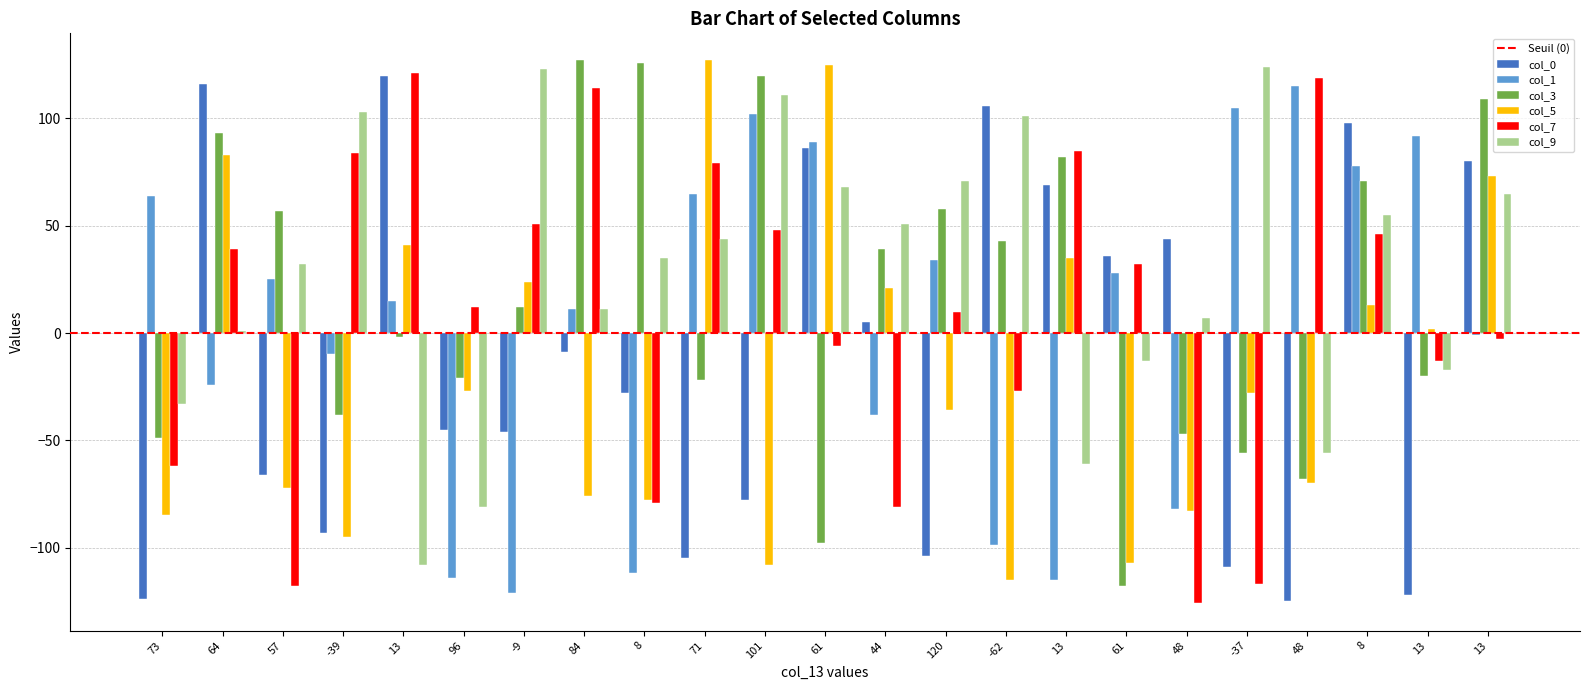

Reading right to left, extract all data points from this chart.

col_0: 80	-122	98	-125	-109	44	36	69	106	-104	5	86	-78	-105	-28	-9	-46	-45	120	-93	-66	116	-124
col_1: -1	92	78	115	105	-82	28	-115	-99	34	-38	89	102	65	-112	11	-121	-114	15	-10	25	-24	64
col_3: 109	-20	71	-68	-56	-47	-118	82	43	58	39	-98	120	-22	126	127	12	-21	-2	-38	57	93	-49
col_5: 73	2	13	-70	-28	-83	-107	35	-115	-36	21	125	-108	127	-78	-76	24	-27	41	-95	-72	83	-85
col_7: -3	-13	46	119	-117	-126	32	85	-27	10	-81	-6	48	79	-79	114	51	12	121	84	-118	39	-62
col_9: 65	-17	55	-56	124	7	-13	-61	101	71	51	68	111	44	35	11	123	-81	-108	103	32	1	-33